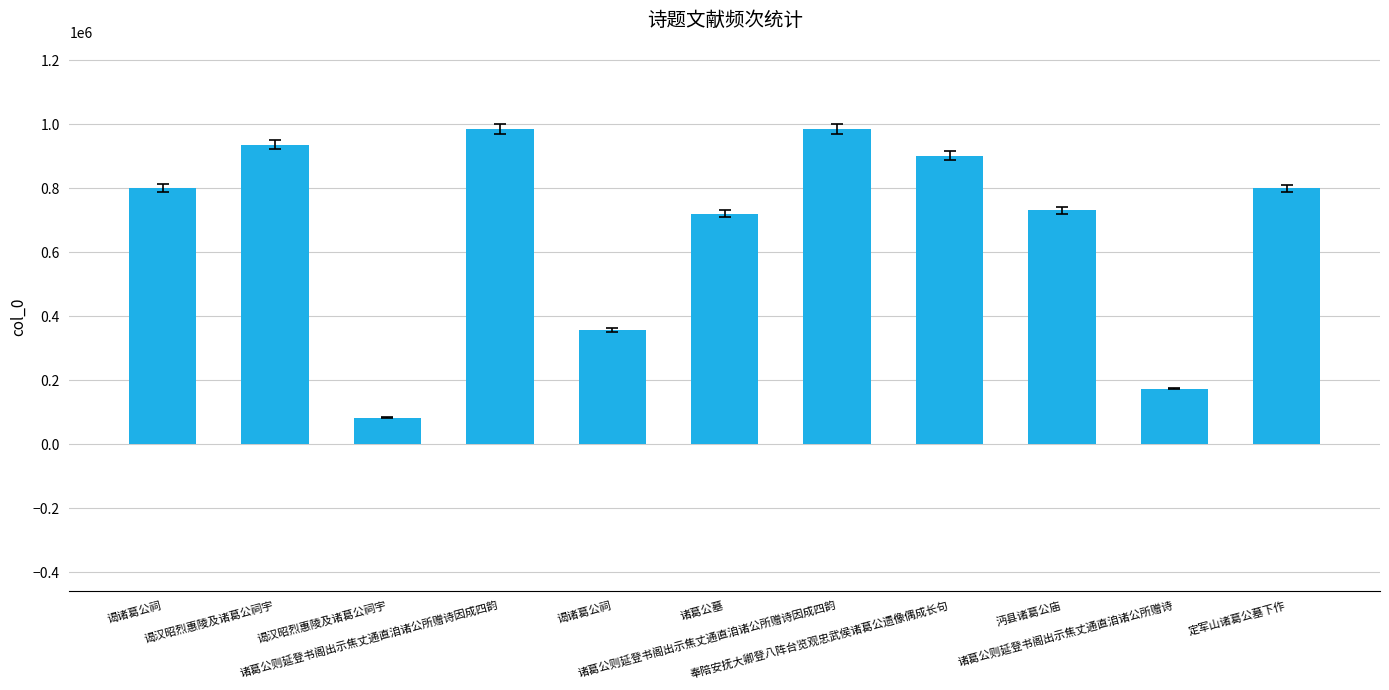

What is the label of the 10th bar from the left?

诸葛公则延登书阁出示焦丈通直洎诸公所赠诗